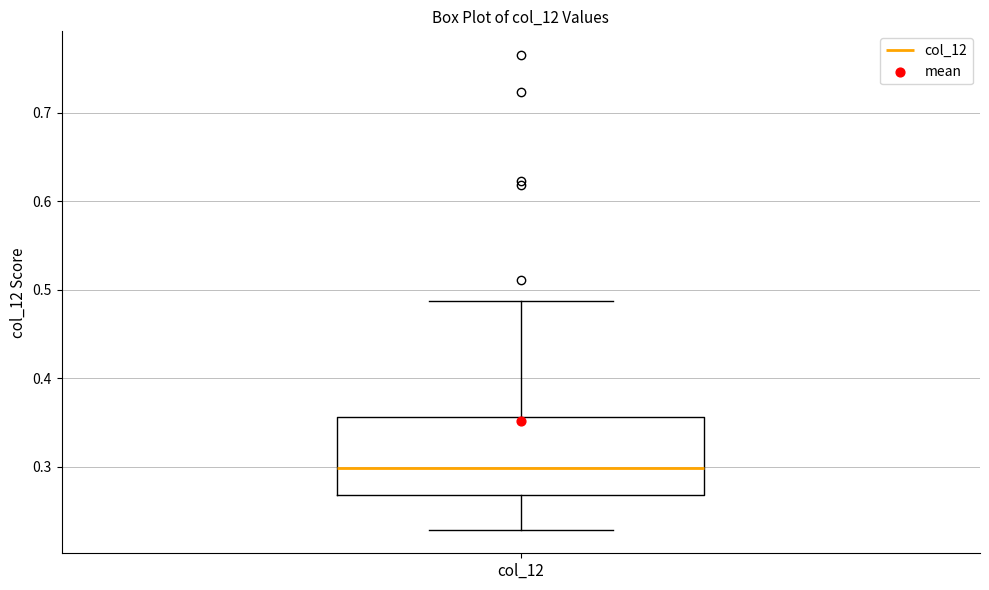

Transcribe this box plot: give where the median line is, the range the box spans, and where the two whiskers end, as read against the y-axis. The values are not printed on the chart, so give them approximately, as read against the axis.

median 0.30, box 0.27 to 0.36, whiskers 0.23 to 0.49